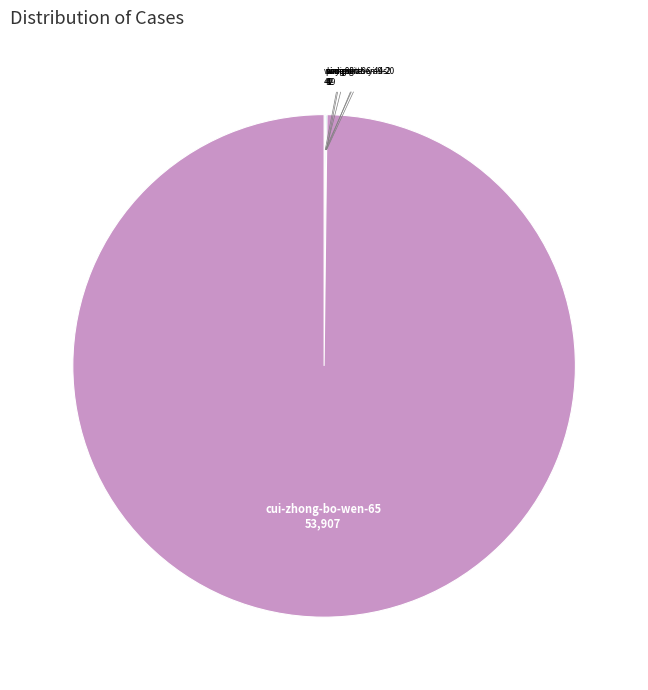

Which slice is the largest?

cui-zhong-bo-wen-65